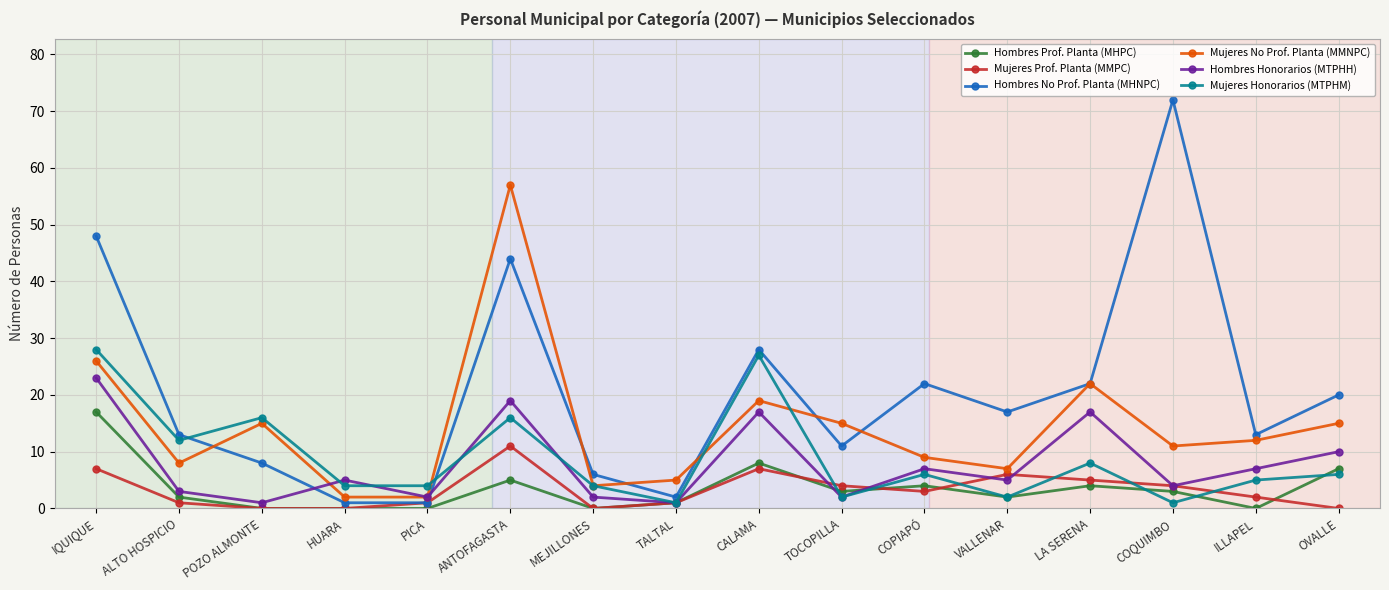

What is the maximum value for Mujeres Honorarios (MTPHM)?

28